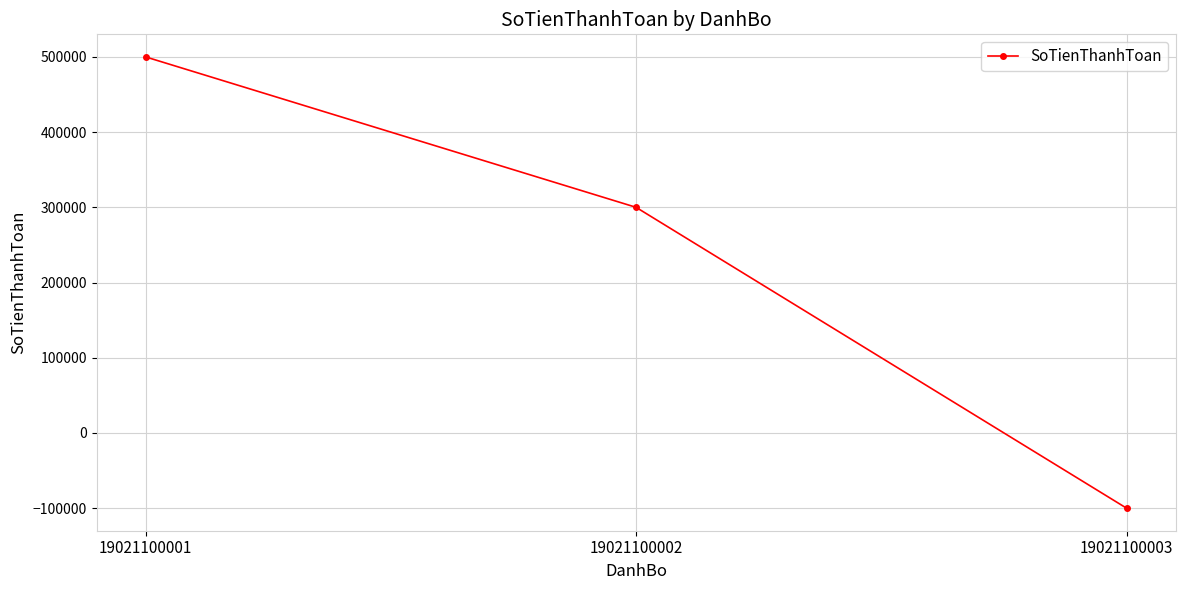

What is the change in value from 19021100001 to 19021100002?

-200000